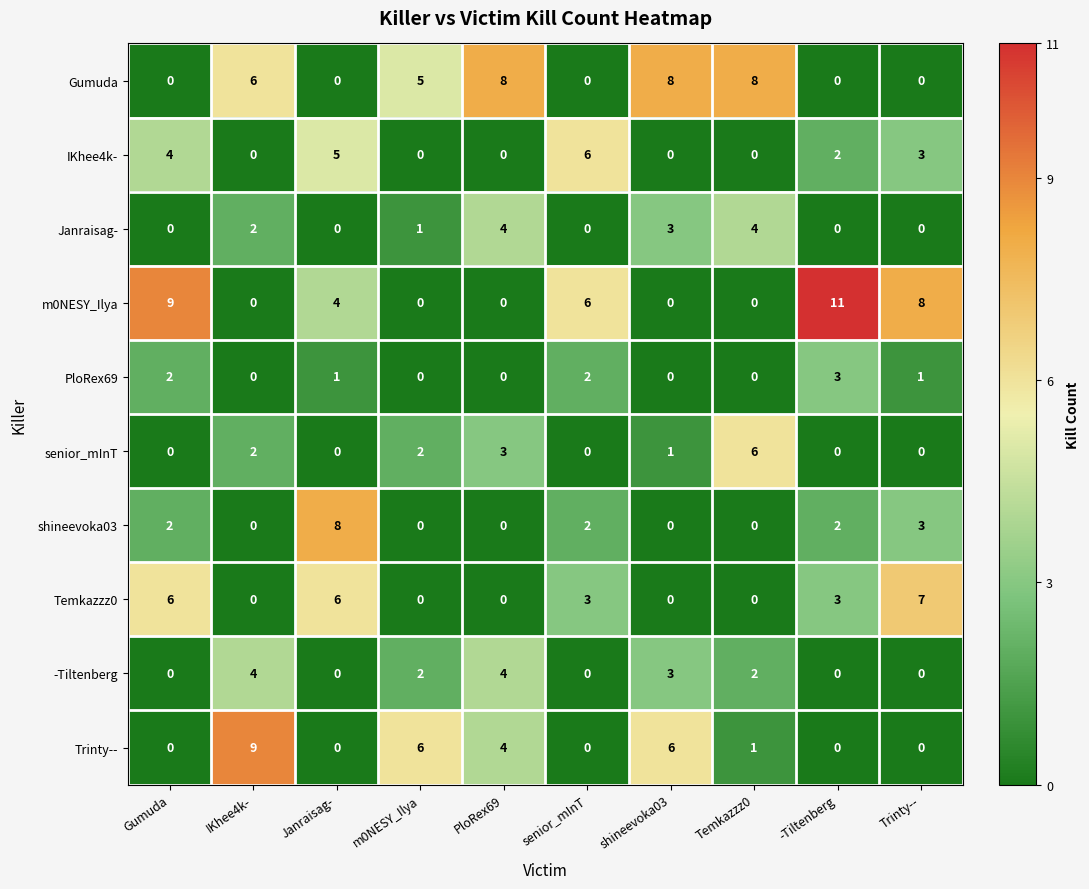

How many values in PloRex69 are above zero?

5